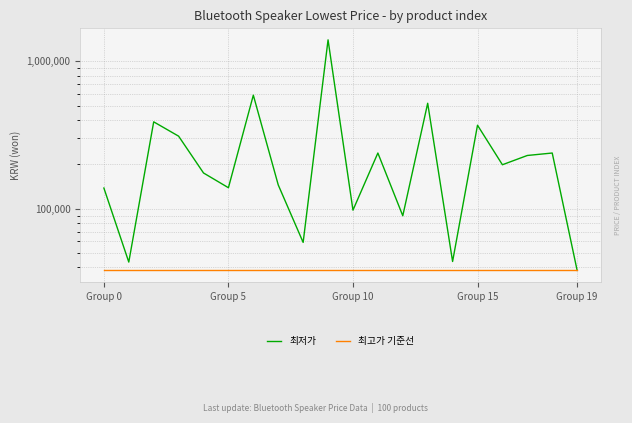

At Group 10, list the series in order from smallest to largest.

최고가 기준선, 최저가